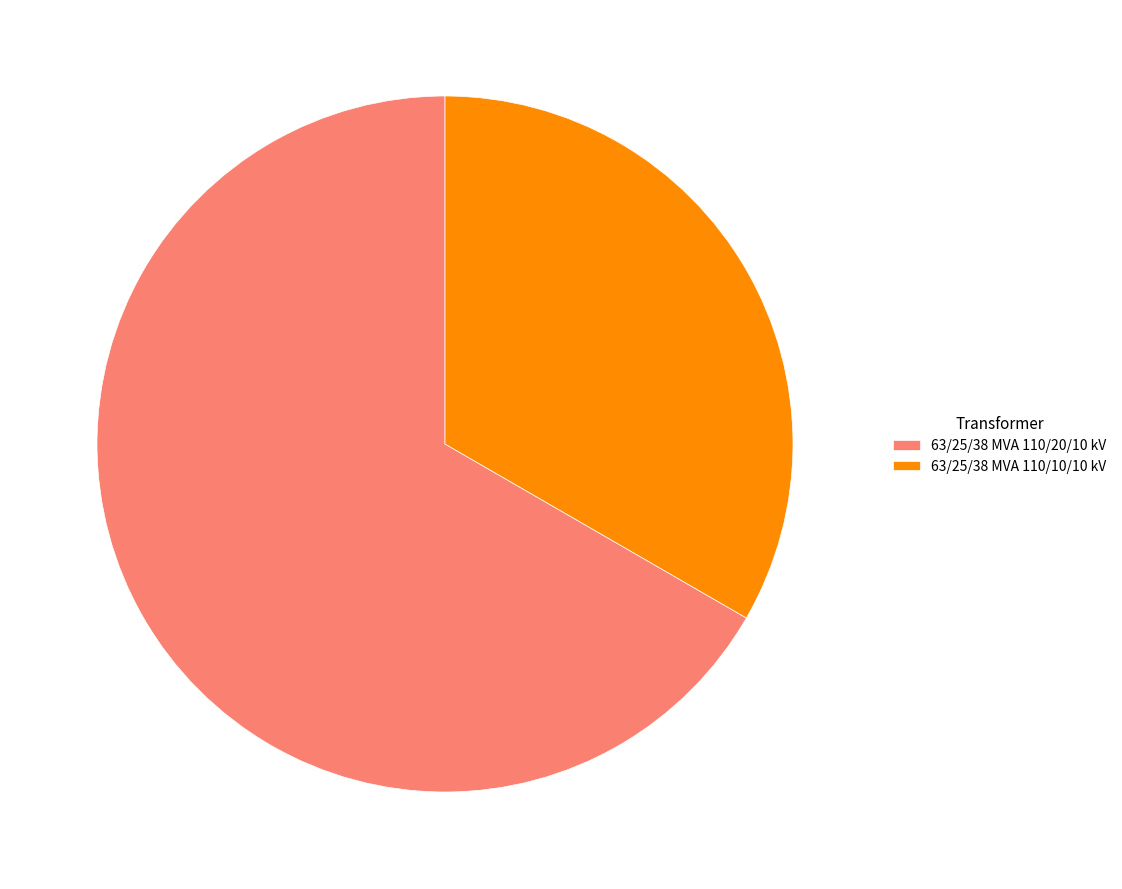

Do 63/25/38 MVA 110/10/10 kV and 63/25/38 MVA 110/20/10 kV together represent more than half of the pie?

Yes